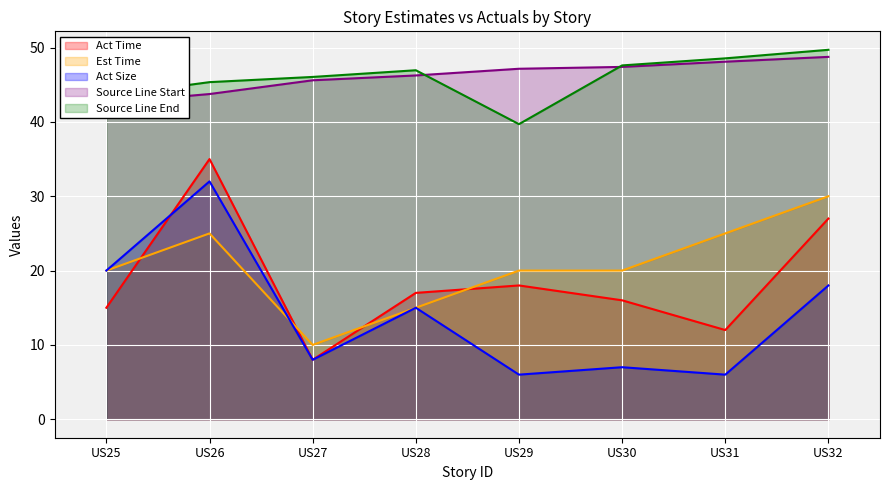

Between US25 and US31, which is larger?

US25